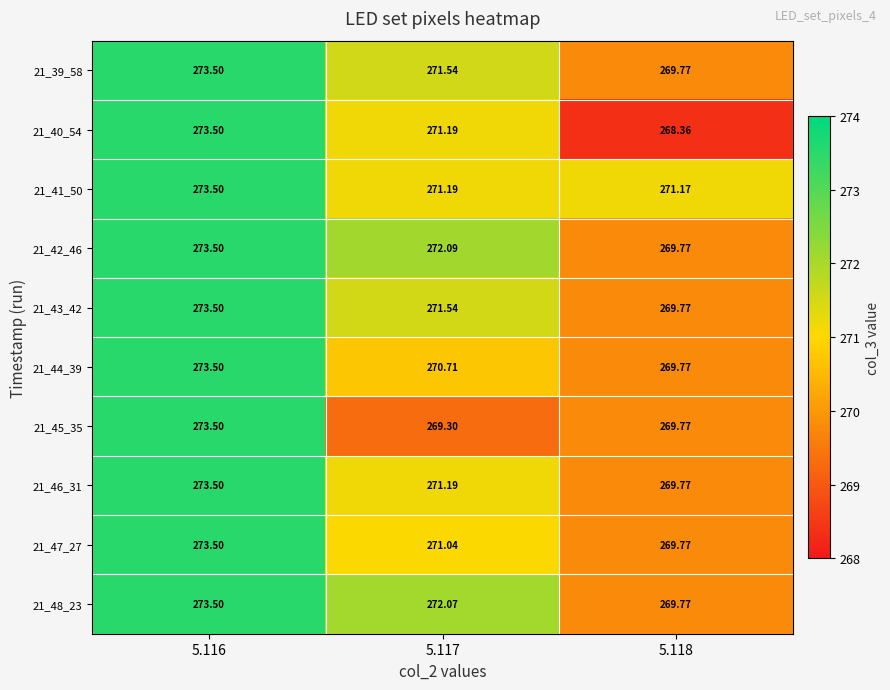

Is the value of 21_39_58 at 5.116 greater than the value of 21_45_35 at 5.117?

Yes